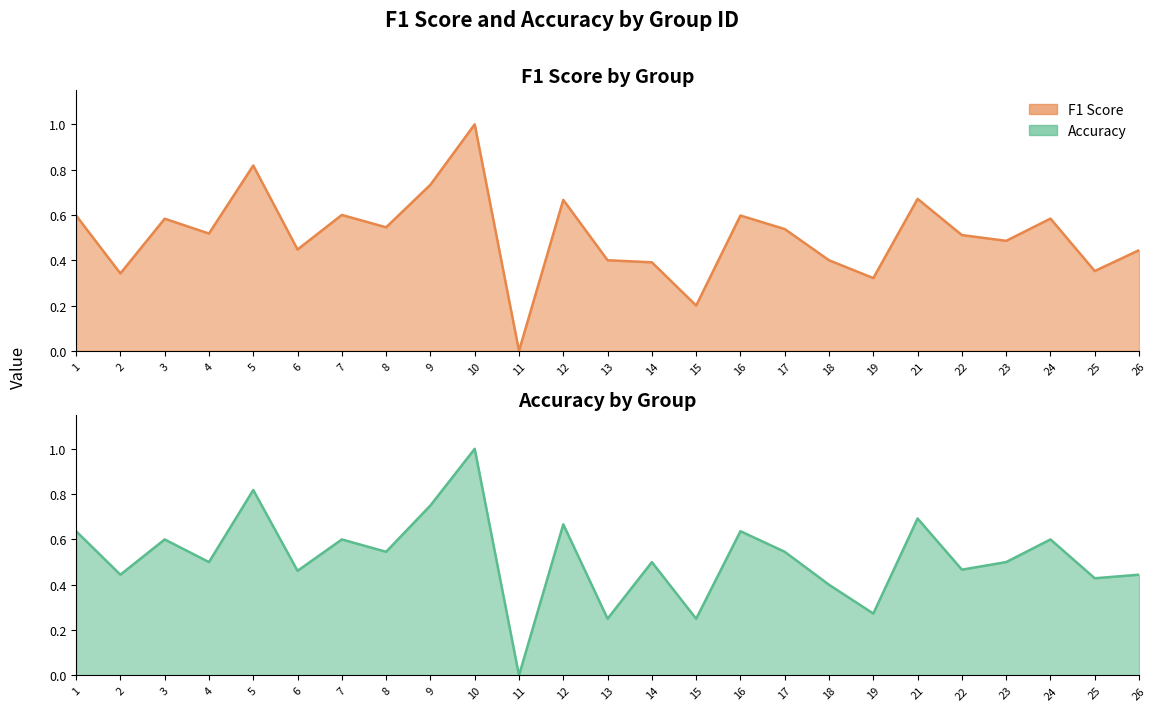

Which category has the lowest value in the f1 series?

11